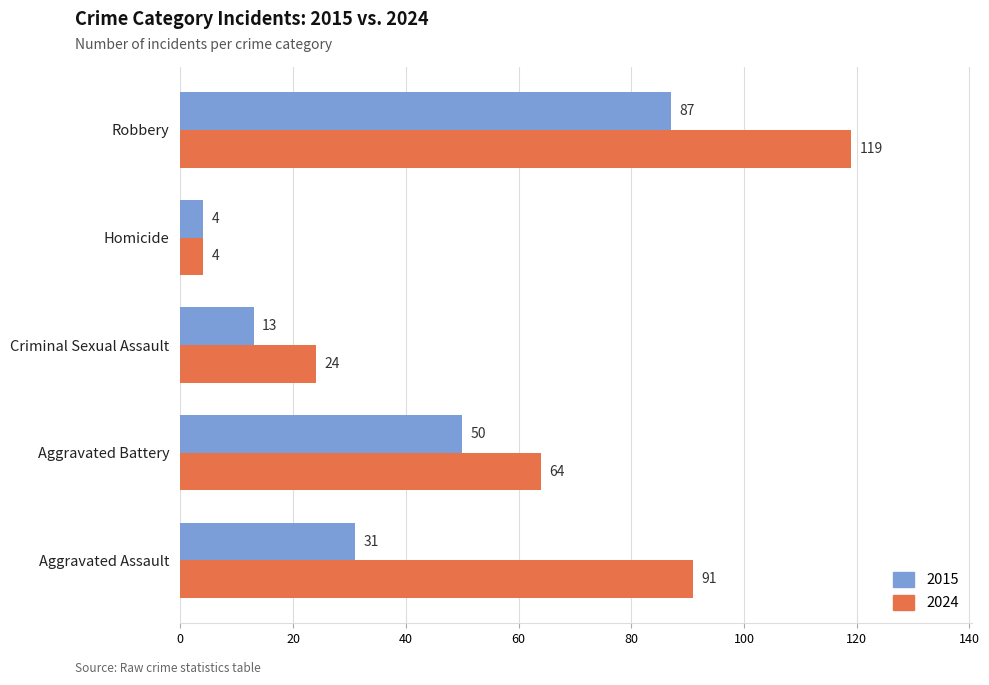

At which category is the sum across all series the highest?

Robbery